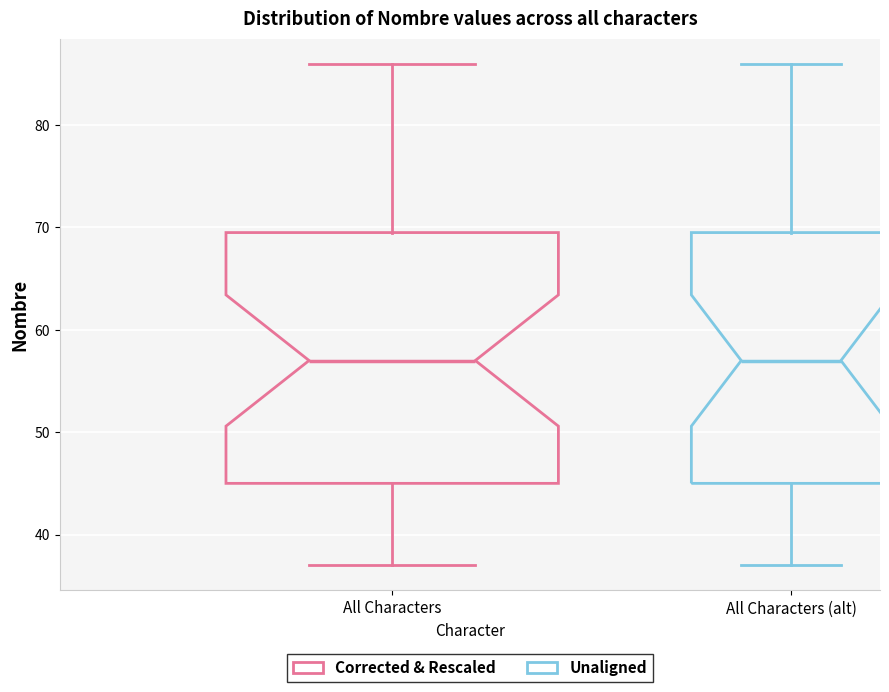

Where does the median line of the box for All Characters sit on the y-axis? The values are not printed on the chart, so give them approximately, as read against the axis.

57